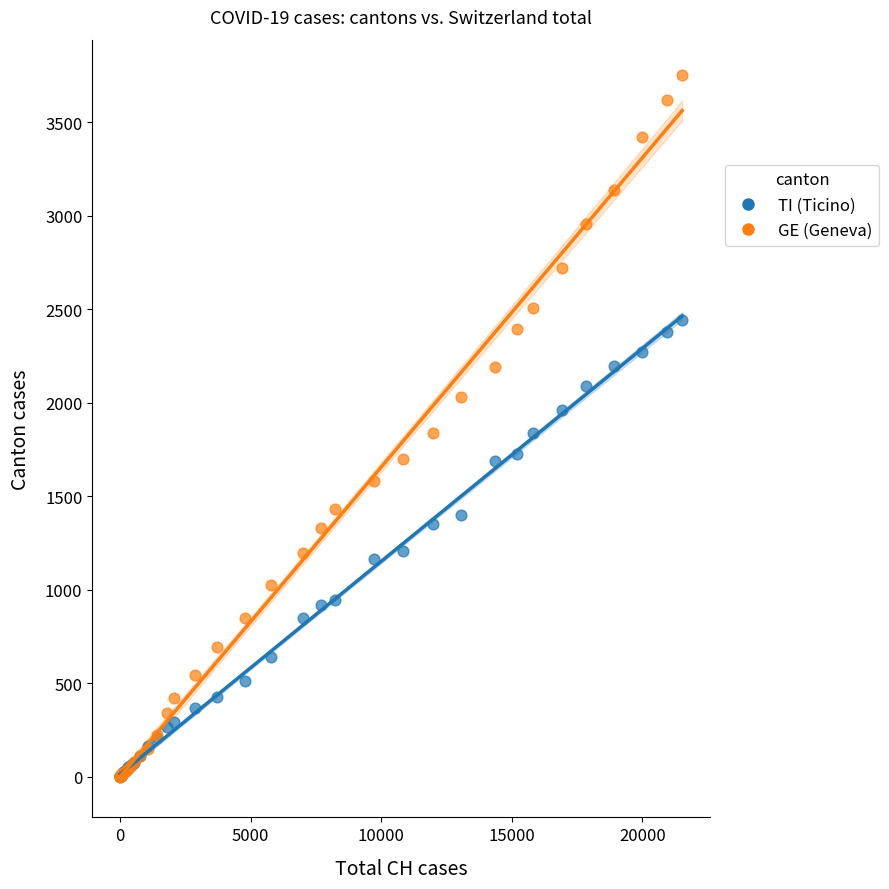

What are all the series names shown in the legend?

TI (Ticino), GE (Geneva)